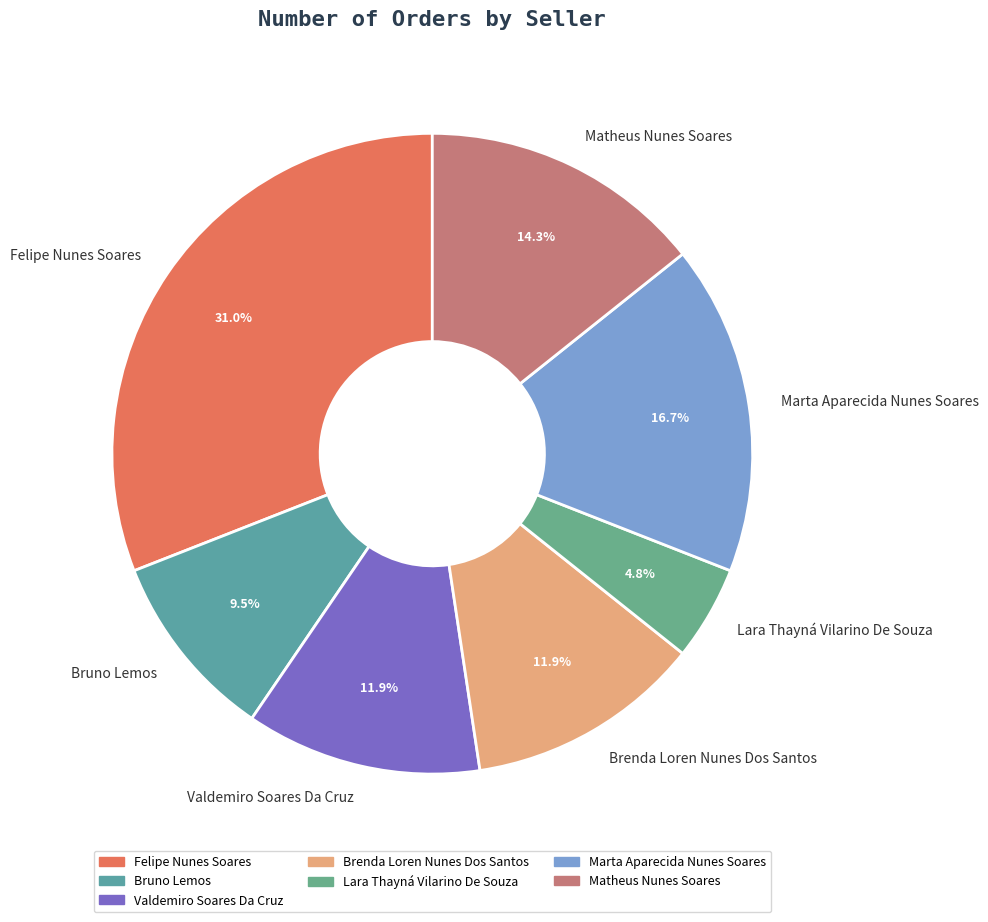

What percentage is the Lara Thayná Vilarino De Souza slice, to the nearest percent?

5%